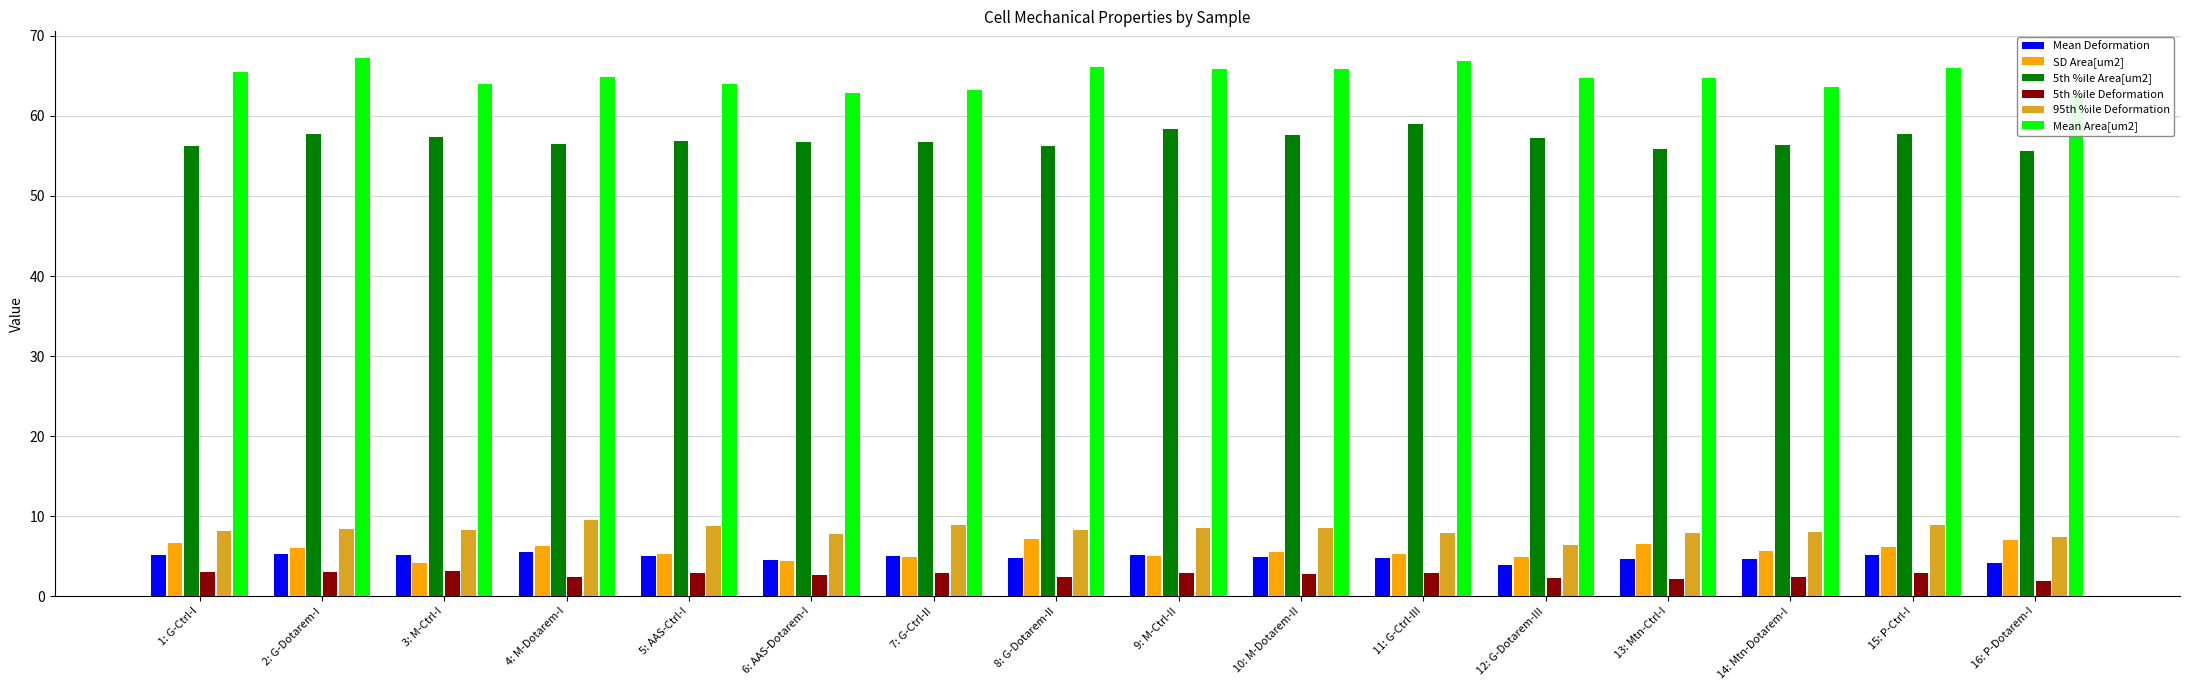

How many series are shown in this chart?

6